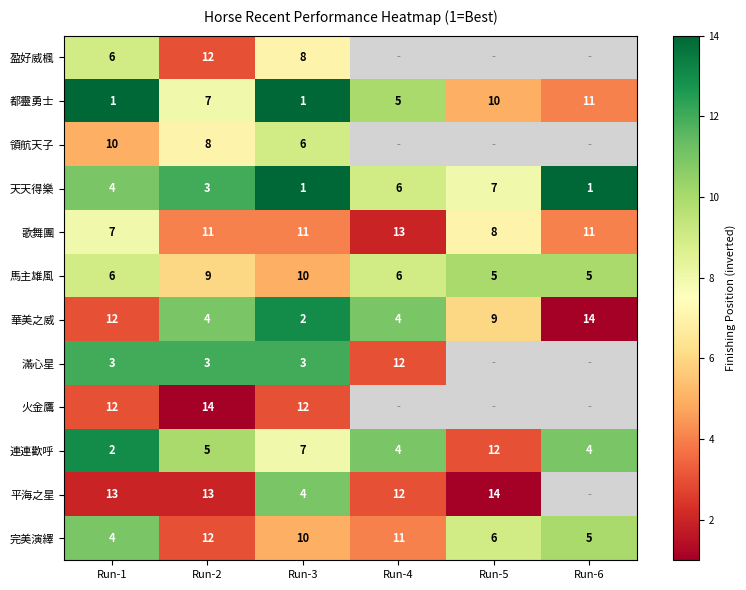

List the labels in order of 完美演繹 value, smallest first.

Run-1, Run-6, Run-5, Run-3, Run-4, Run-2